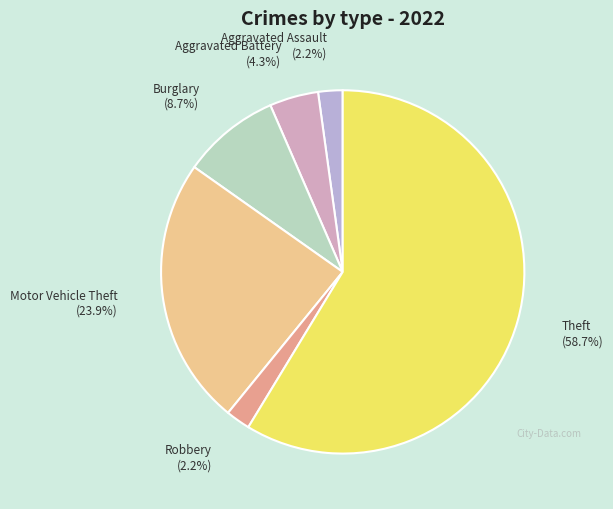

What portion of the pie excludes Aggravated Battery?

95.7%